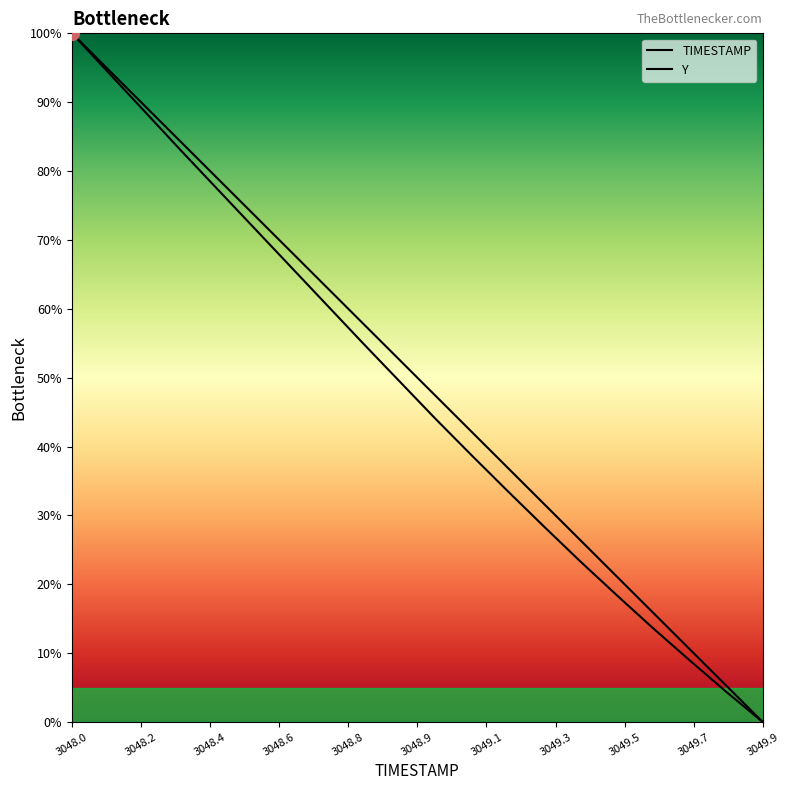

How many data points in TIMESTAMP are above 52?

10